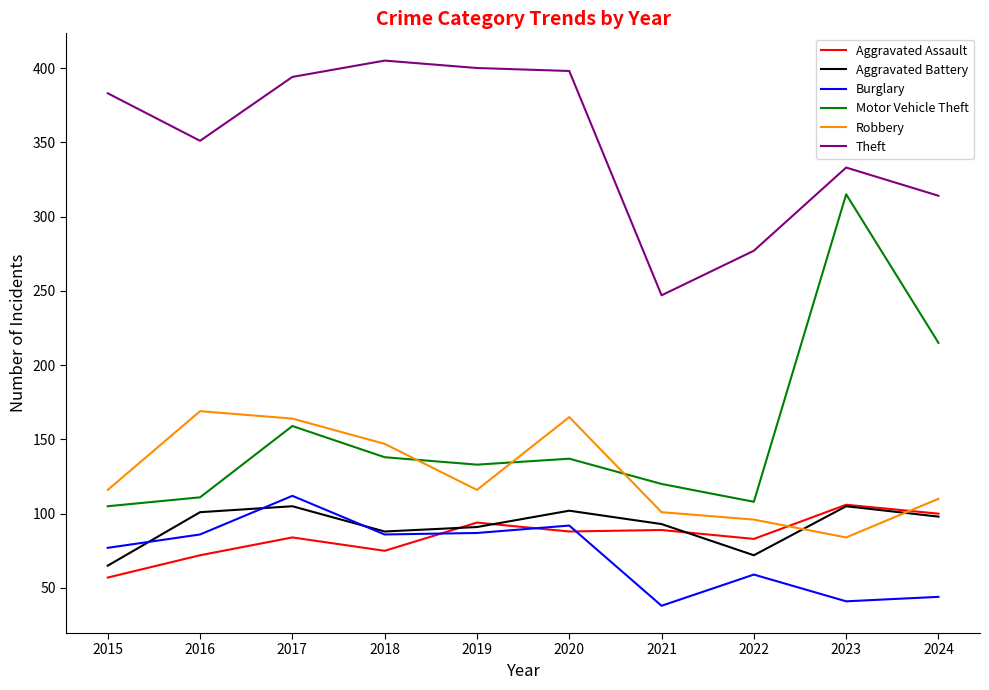

What is the sum of the Aggravated Assault values at 2017 and 2023?

190